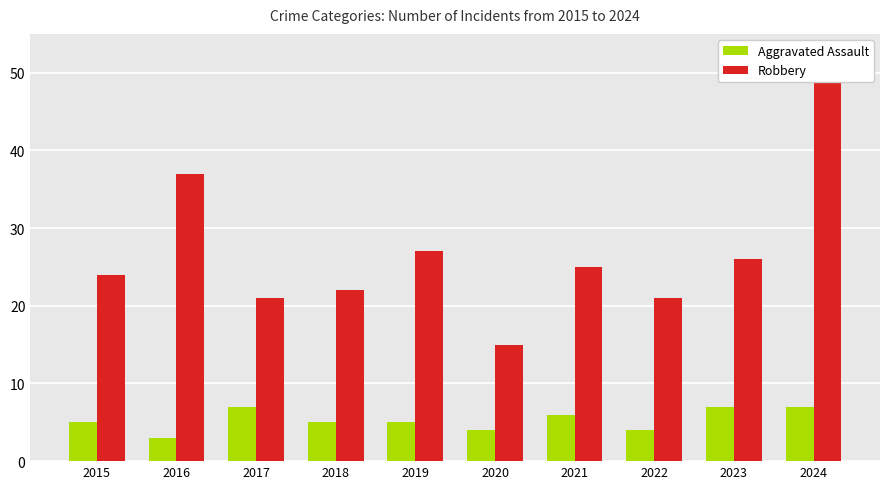

Which series has the largest total across all categories?

Robbery